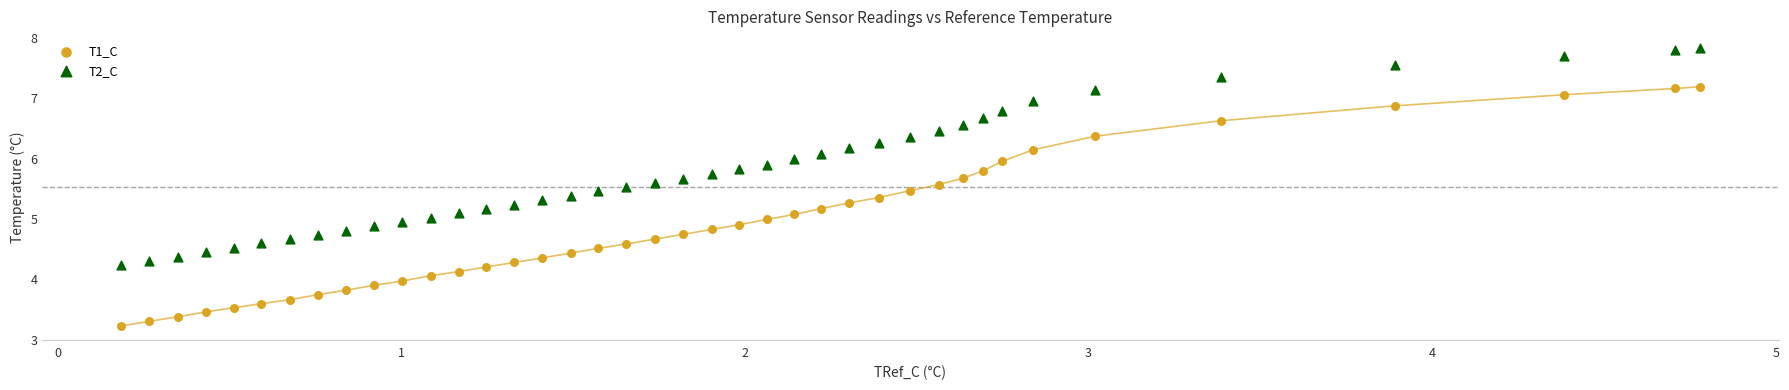

Which series reaches the maximum Y coordinate?

T2_C